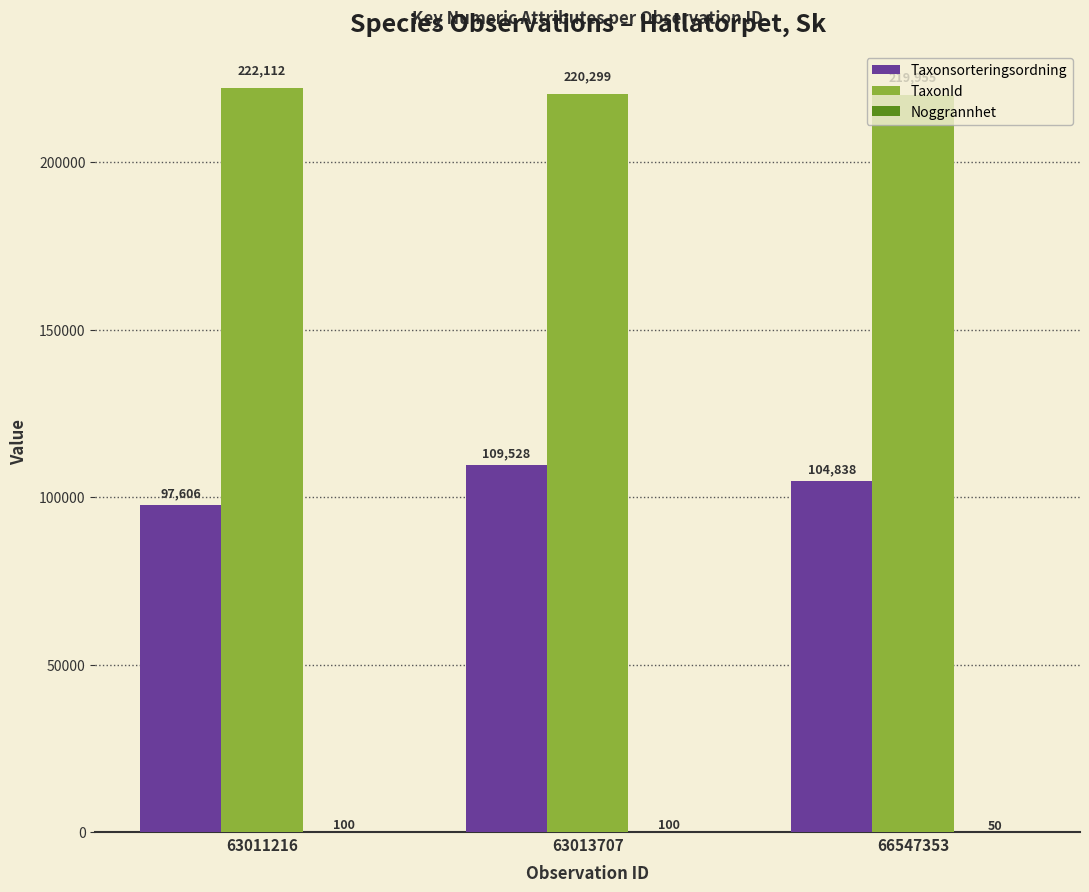

The TaxonId series shows 388334 at 63013707. True or false?

False